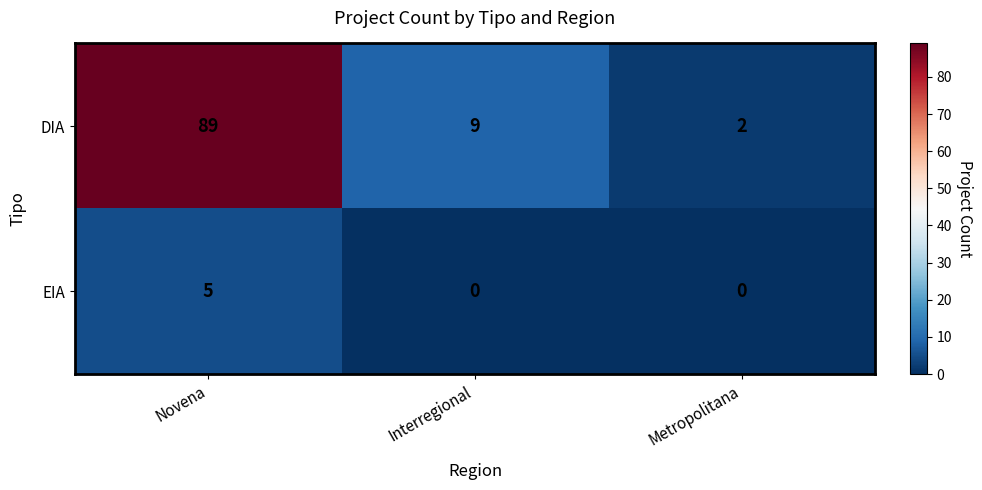

Rank the series by their average value, from highest to lowest.

DIA, EIA